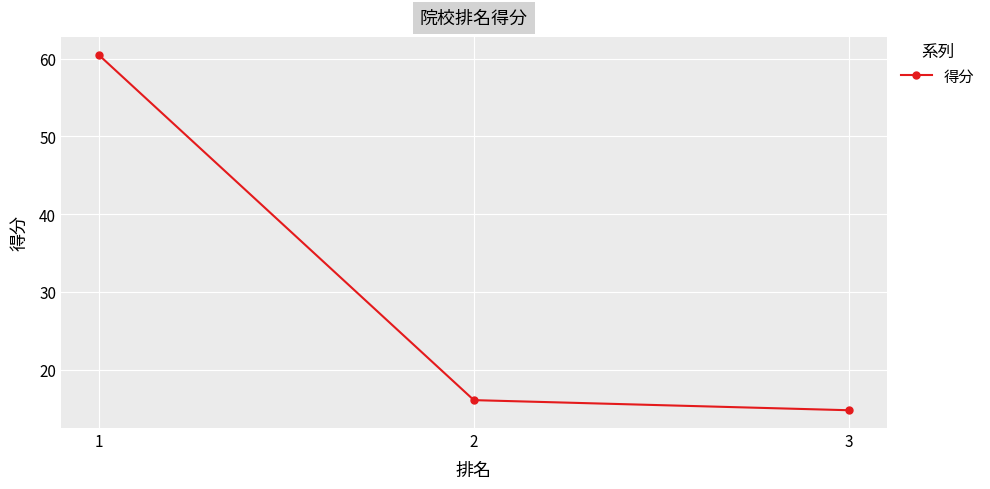

What value does the data have at 1?

60.5